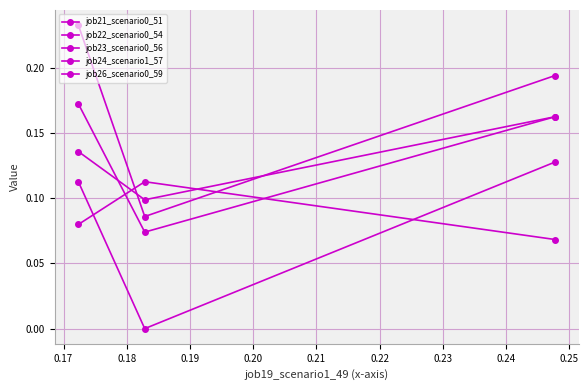

Count the job23_scenario0_56 values in the range 0 to 1.

3